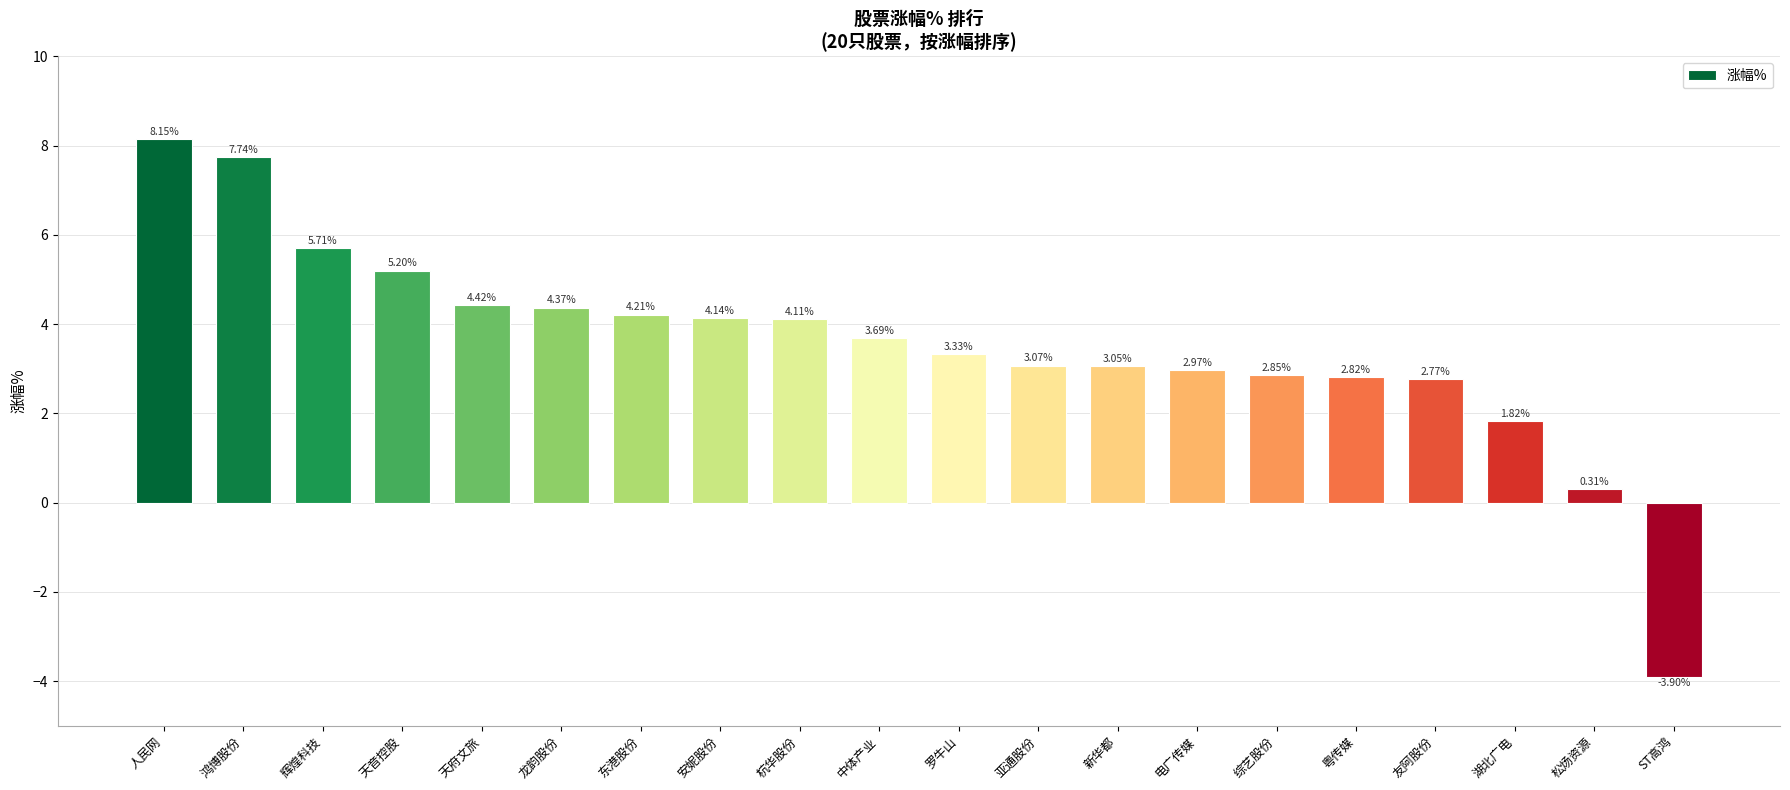

Rank the categories by value from highest to lowest.

人民网, 鸿博股份, 辉煌科技, 天音控股, 天府文旅, 龙韵股份, 东港股份, 安妮股份, 杭华股份, 中体产业, 罗牛山, 亚通股份, 新华都, 电广传媒, 综艺股份, 粤传媒, 友阿股份, 湖北广电, 松炀资源, ST高鸿